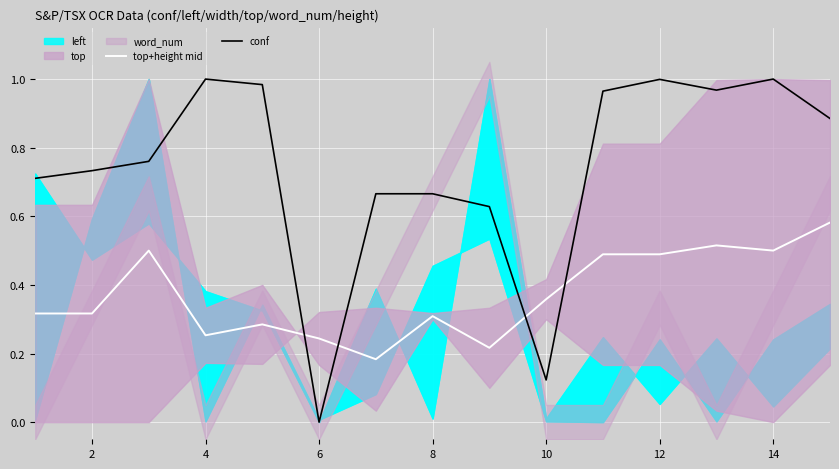

Reading left to right, transcribe all the data shown in this chart.

top+height mid: 0.3	0.3	0.5	0.3	0.3	0.2	0.2	0.3	0.2	0.4	0.5	0.5	0.5	0.5	0.6
conf: 0.7	0.7	0.8	1.0	1.0	0.0	0.7	0.7	0.6	0.1	1.0	1.0	1.0	1.0	0.9